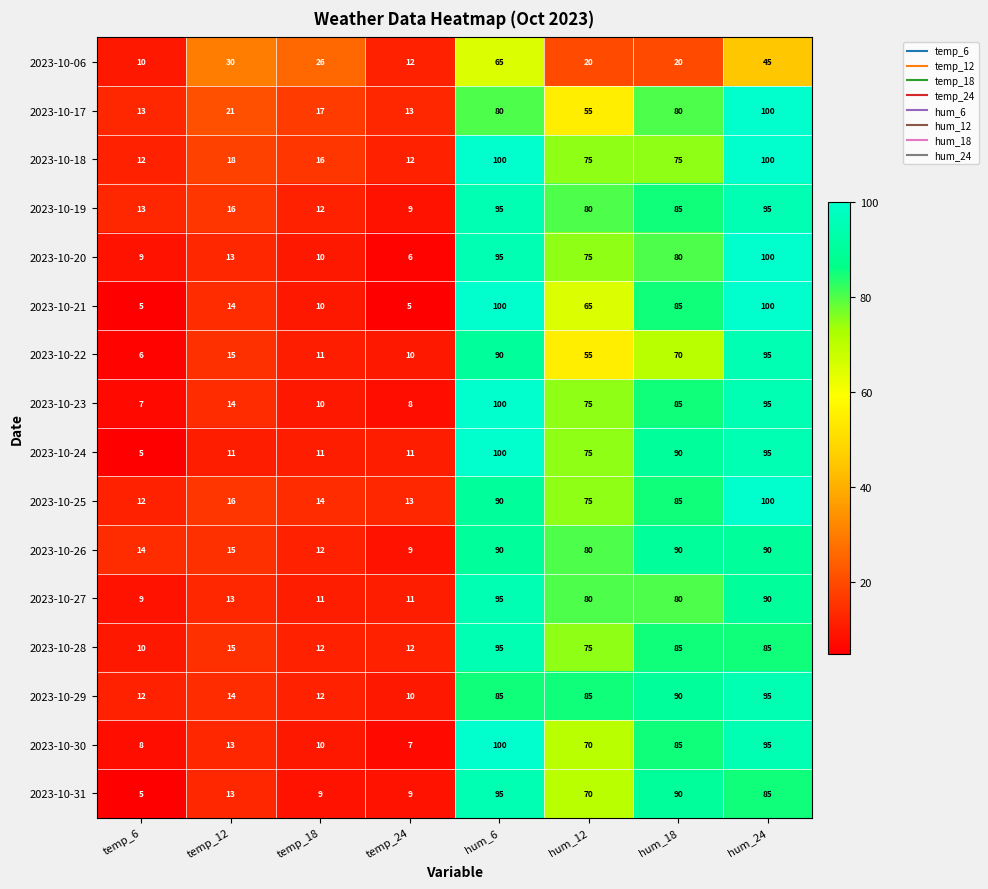

Which series has the largest total across all categories?

2023-10-18